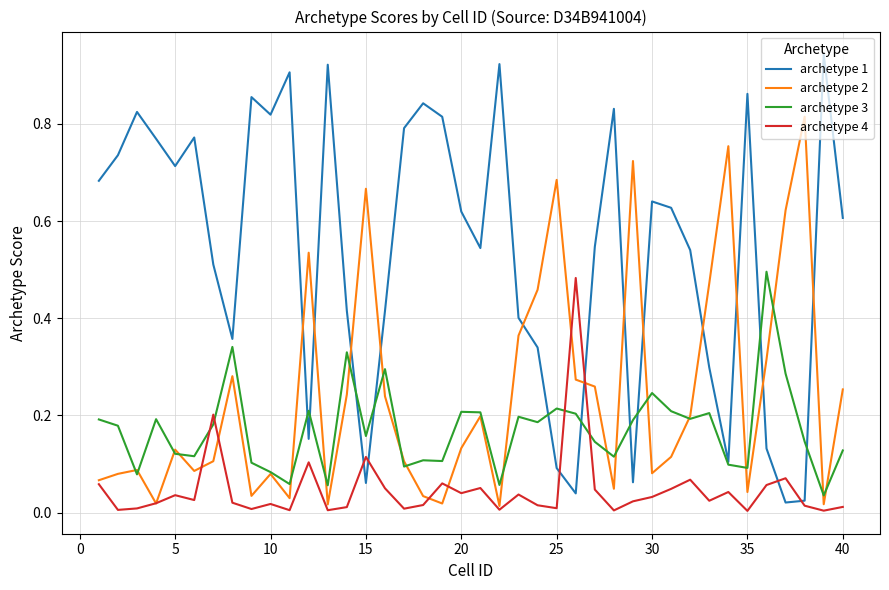

True or false: archetype 4 and archetype 3 cross at least once.

True